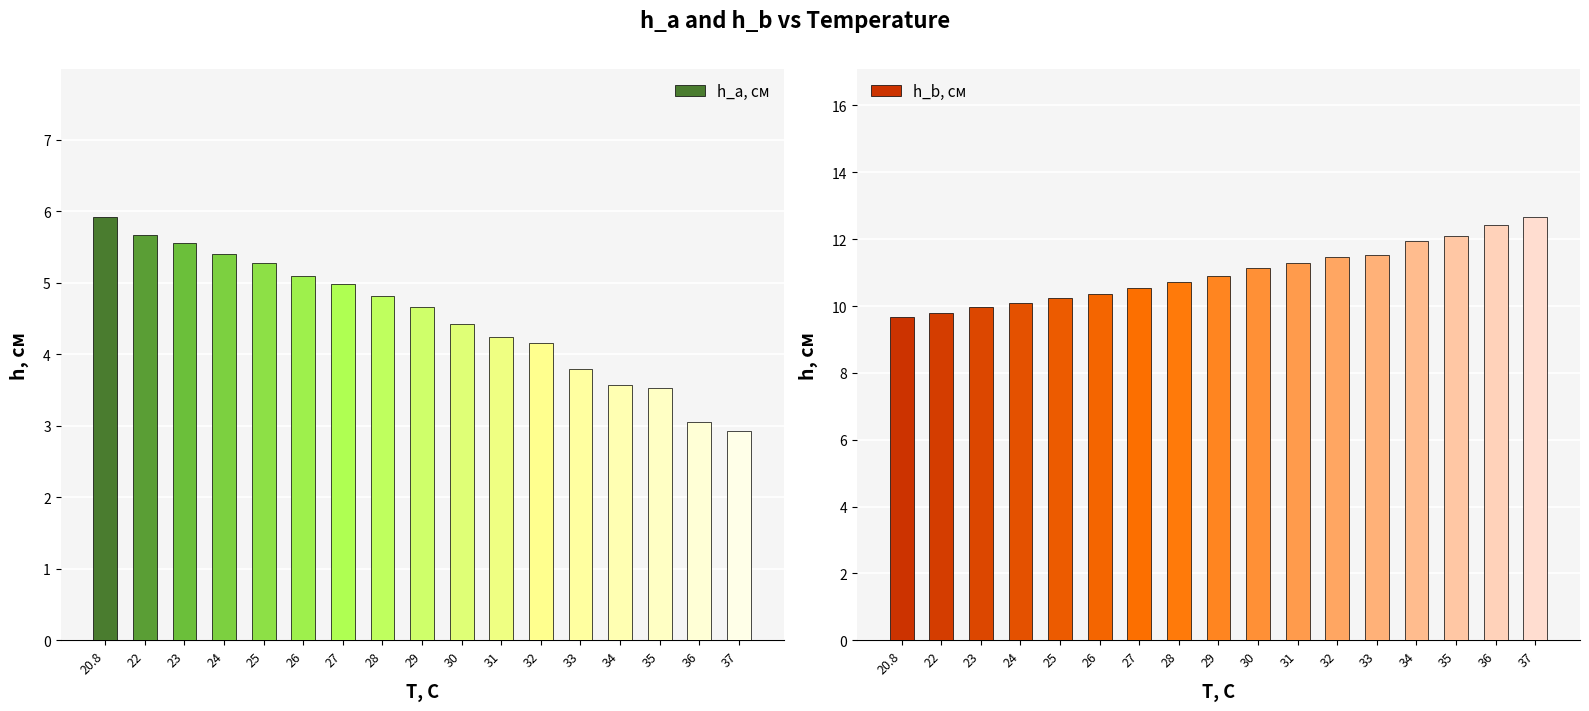

Rank the series by their average value, from highest to lowest.

h_b, см, h_a, см